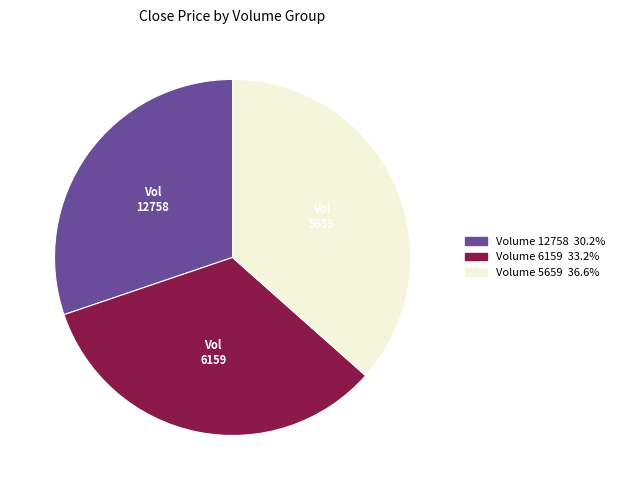

Is there a majority slice in this chart?

No